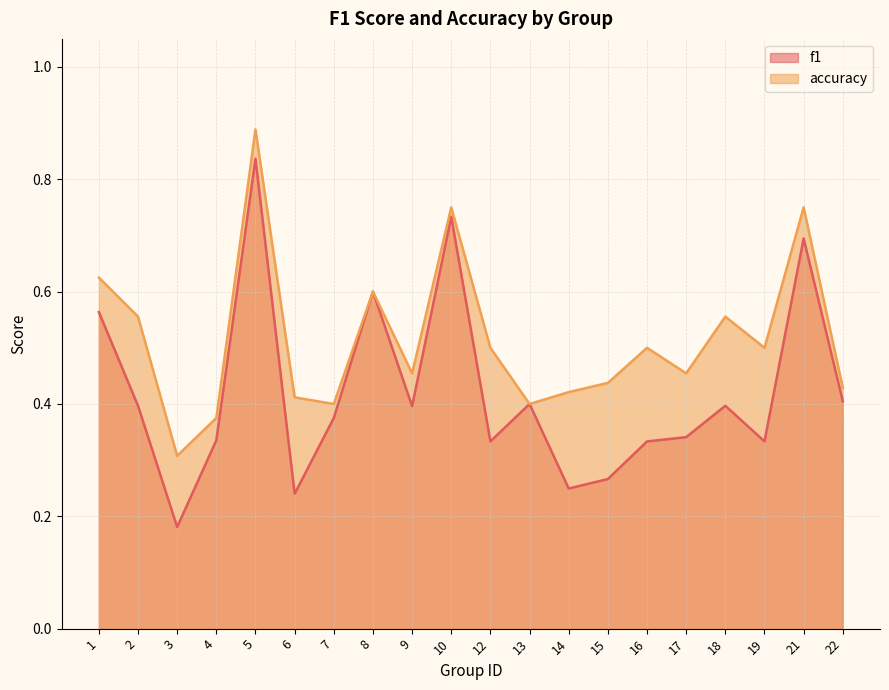

The value of f1 at 5 is 1.1. True or false?

False